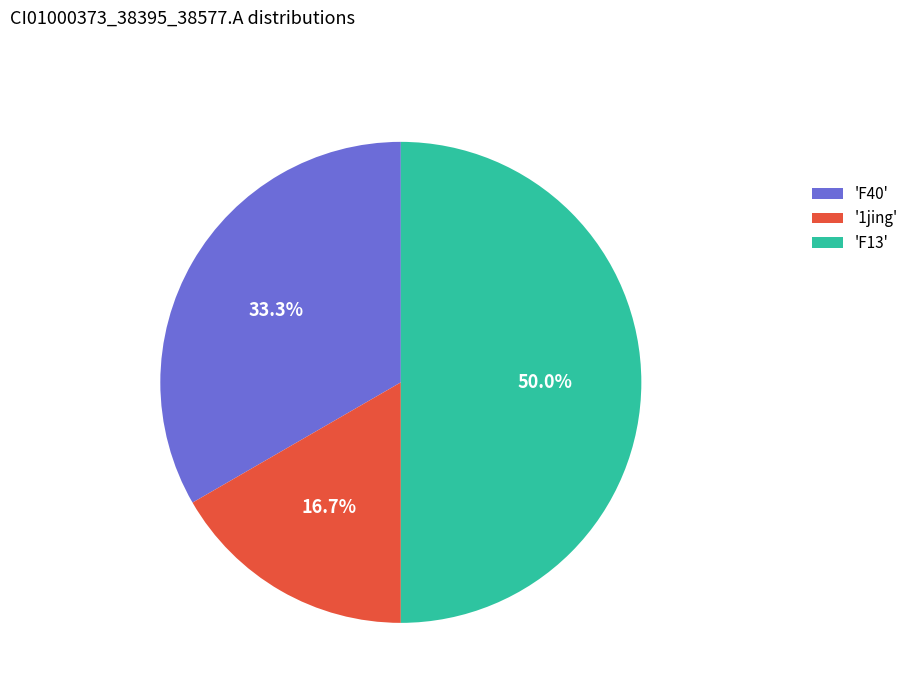

Which category has the smallest portion of the pie?

'1jing'